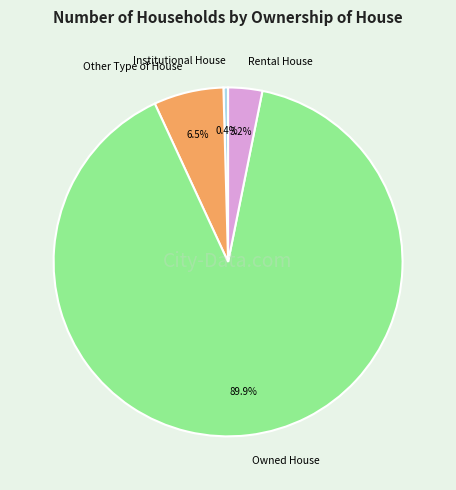

To the nearest percent, what percentage of the pie is Rental House?

3%